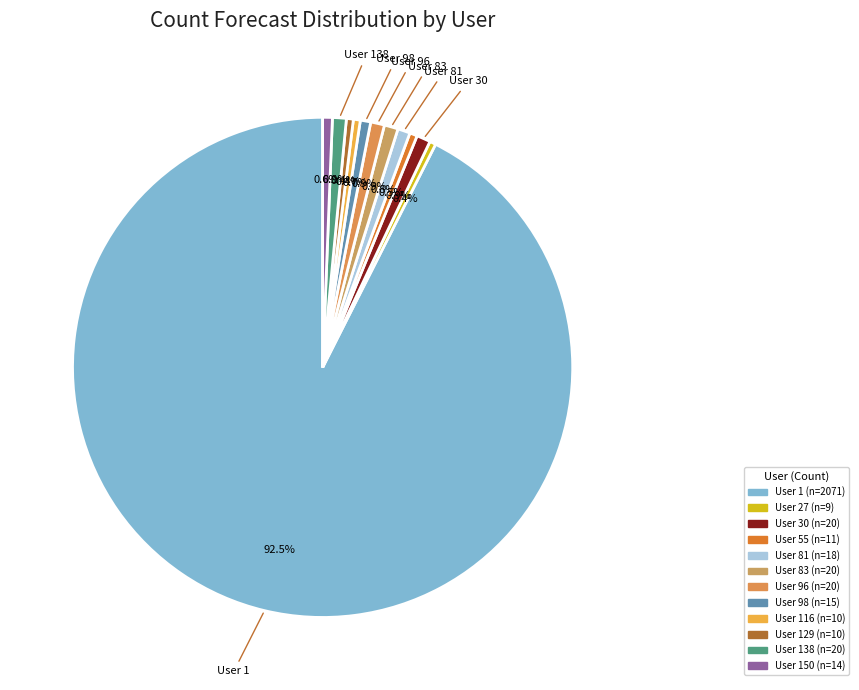

Which category accounts for the majority?

1